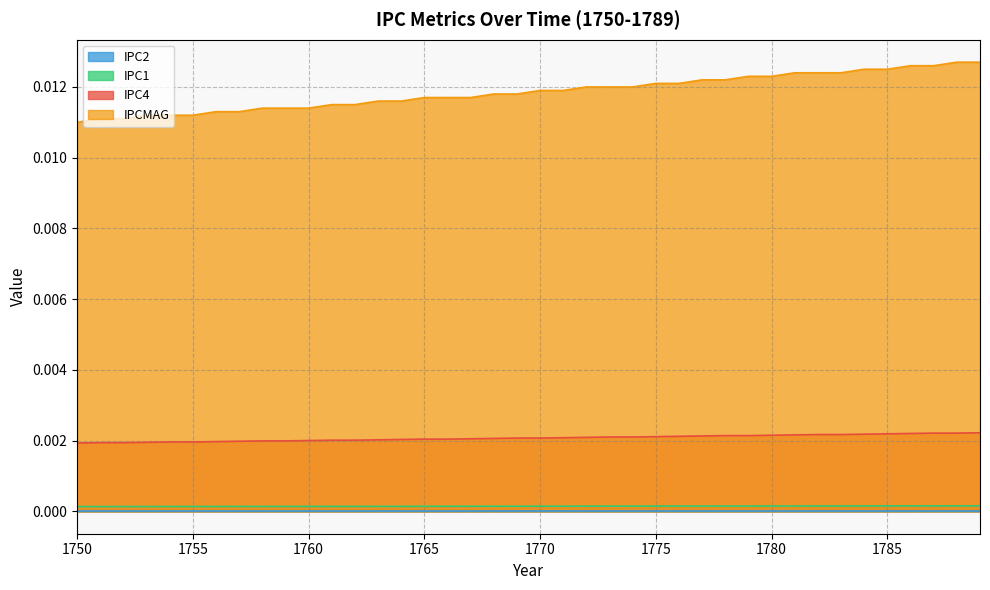

True or false: IPCMAG and IPC4 intersect in this chart.

False